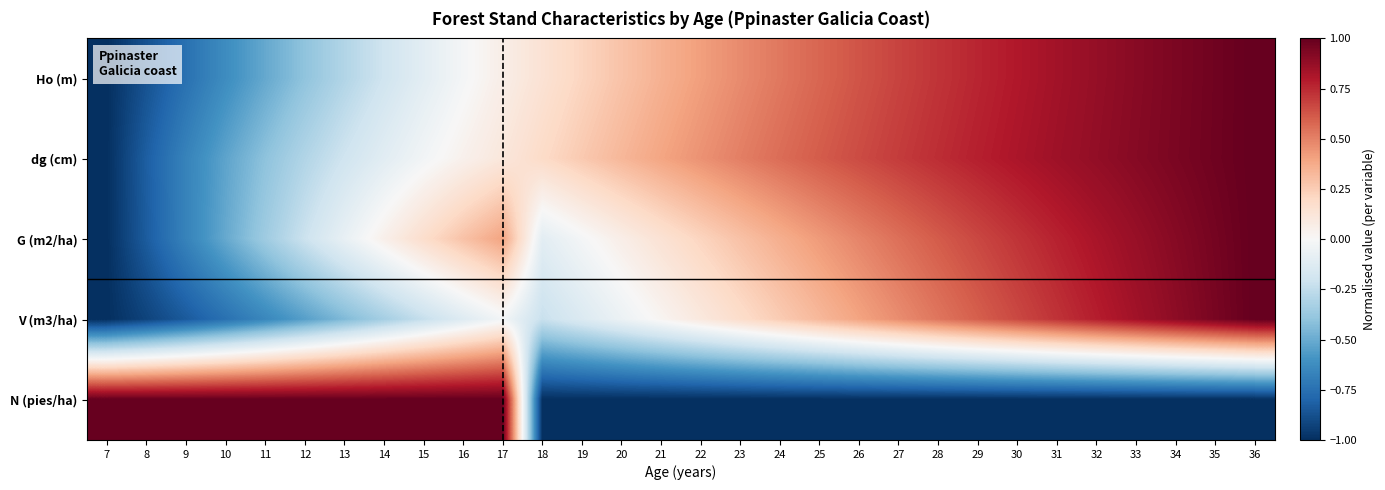

At 23, list the series in order from largest to smallest.

dg (cm), Ho (m), G (m2/ha), V (m3/ha), N (pies/ha)